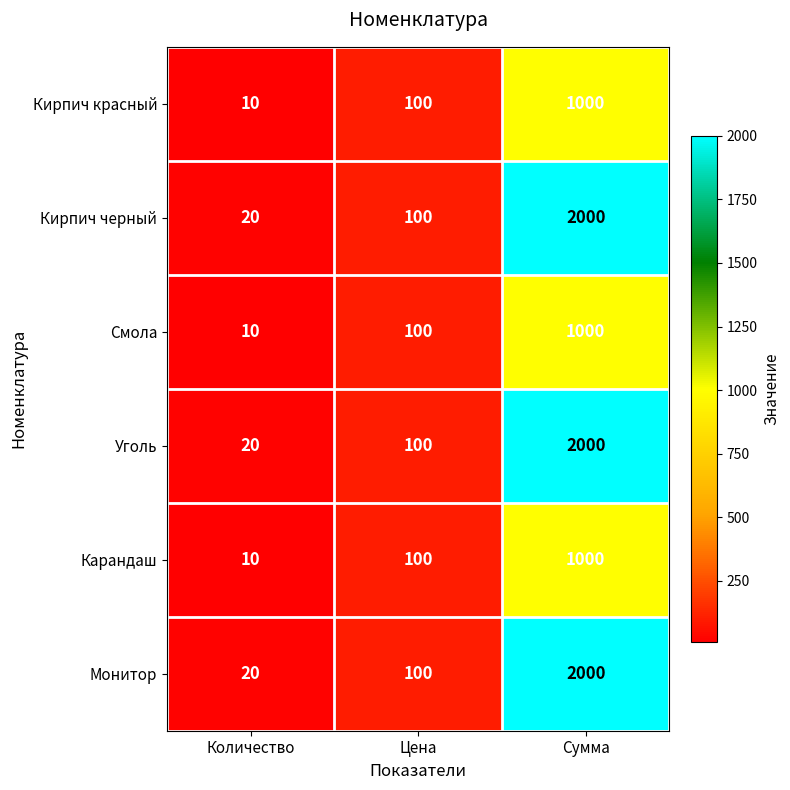

What is the smallest value displayed?

10